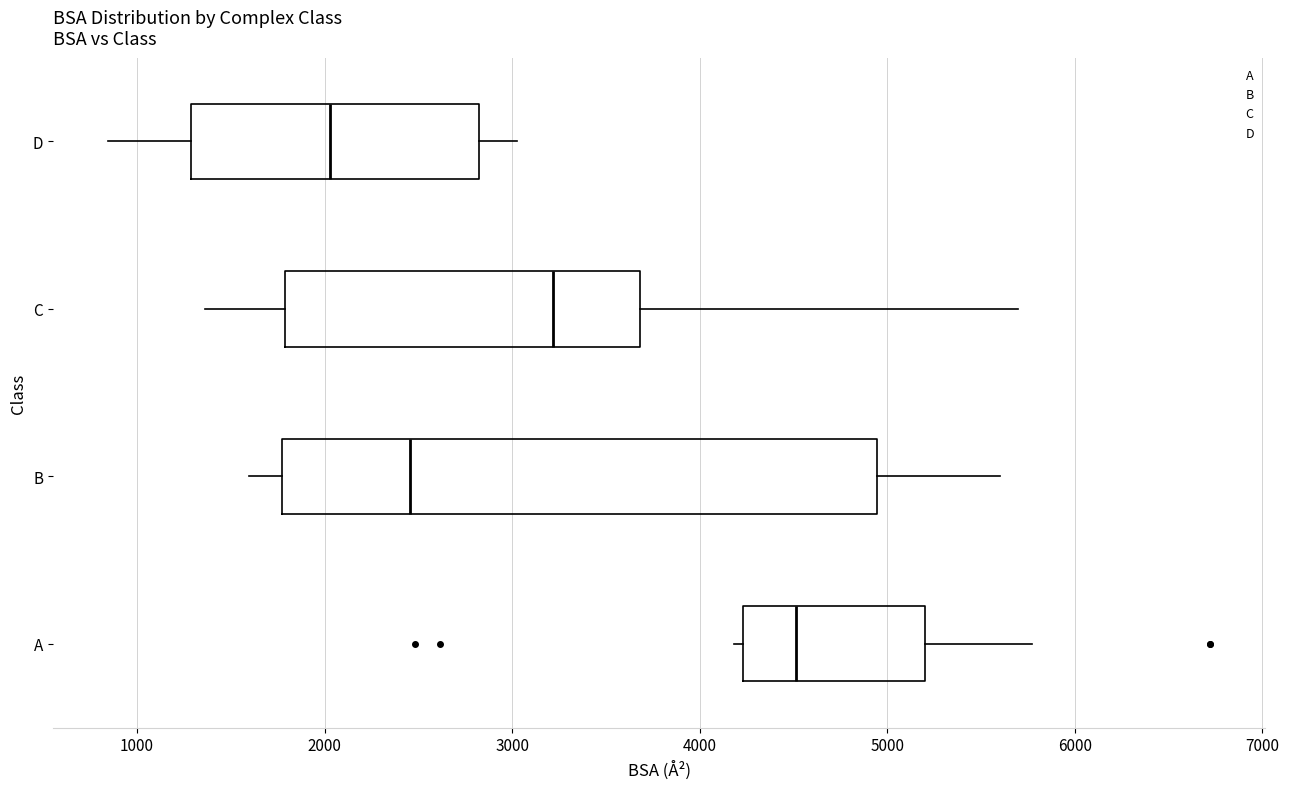

Reading bottom to top, transcribe this box plot: for each box, give where its median line is, the range the box spans, and where its two whiskers end, as read against the x-axis. The values are not printed on the chart, so give them approximately, as read against the axis.

A: median 4500, box 4200 to 5200, whiskers 4200 (just left of the box's left edge) to 5800
B: median 2500, box 1800 to 4900, whiskers 1600 to 5600
C: median 3200, box 1800 to 3700, whiskers 1400 to 5700
D: median 2000, box 1300 to 2800, whiskers 800 to 3000